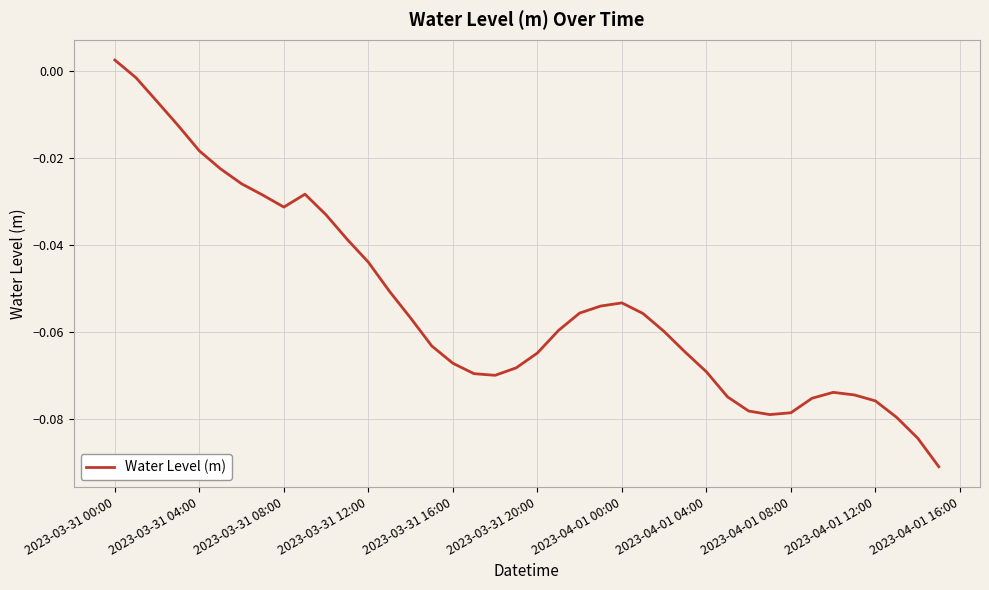

Reading left to right, extract all data points from this chart.

0.0	-0.0	-0.0	-0.0	-0.0	-0.0	-0.0	-0.0	-0.0	-0.0	-0.0	-0.0	-0.0	-0.1	-0.1	-0.1	-0.1	-0.1	-0.1	-0.1	-0.1	-0.1	-0.1	-0.1	-0.1	-0.1	-0.1	-0.1	-0.1	-0.1	-0.1	-0.1	-0.1	-0.1	-0.1	-0.1	-0.1	-0.1	-0.1	-0.1